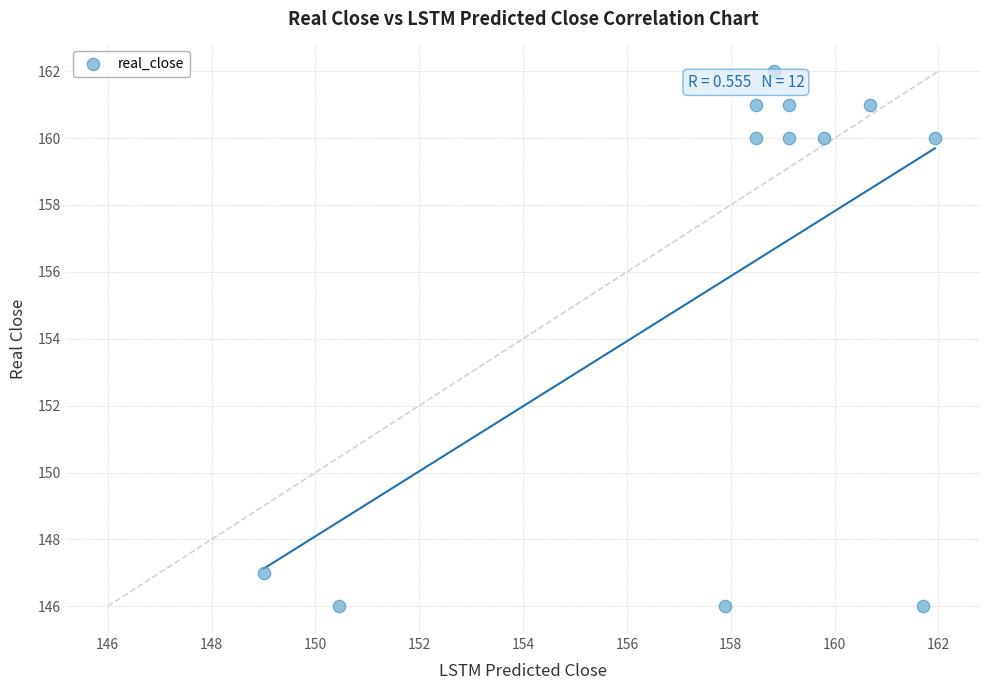

What is the average Y value?

156